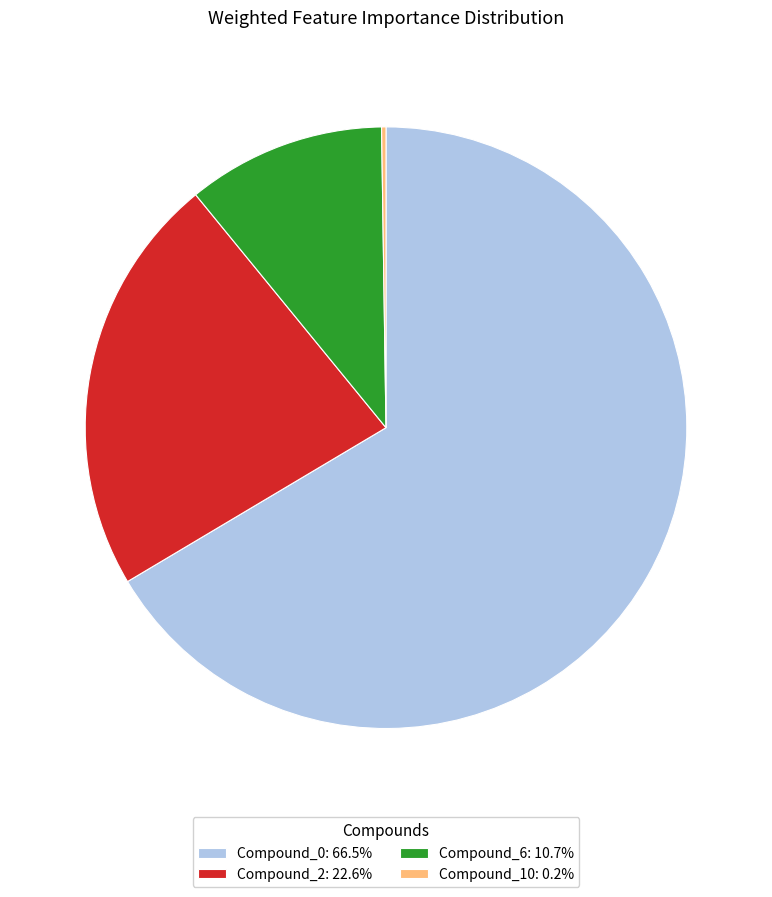

Is there any slice that represents more than half of the pie?

Yes